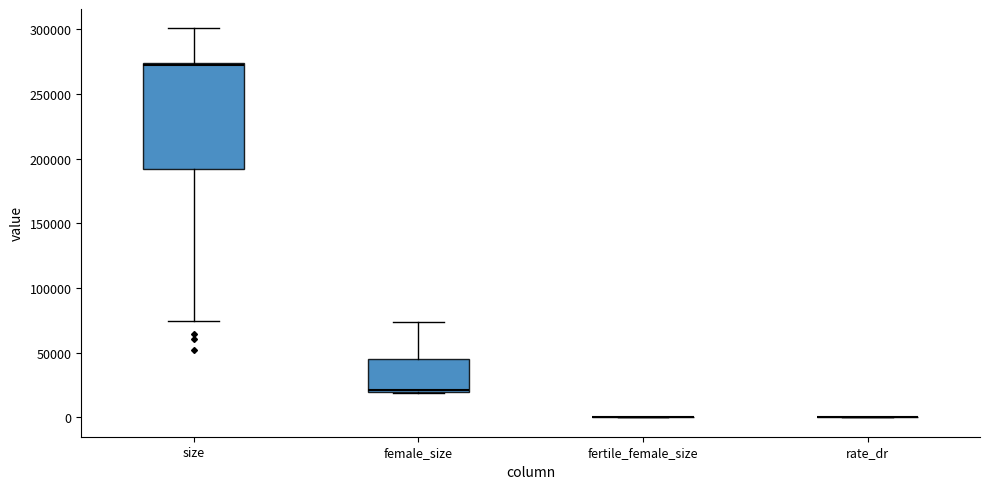

Reading left to right, transcribe this box plot: for each box, give where its median line is, the range the box spans, and where its two whiskers end, as read against the y-axis. The values are not printed on the chart, so give them approximately, as read against the axis.

size: median 270000, box 190000 to 275000, whiskers 75000 to 300000
female_size: median 20000 (just above the box's lower edge), box 20000 to 45000, whiskers 20000 to 75000
fertile_female_size: box collapsed to a line at 0, whiskers 0 to 0
rate_dr: box collapsed to a line at 0, whiskers 0 to 0